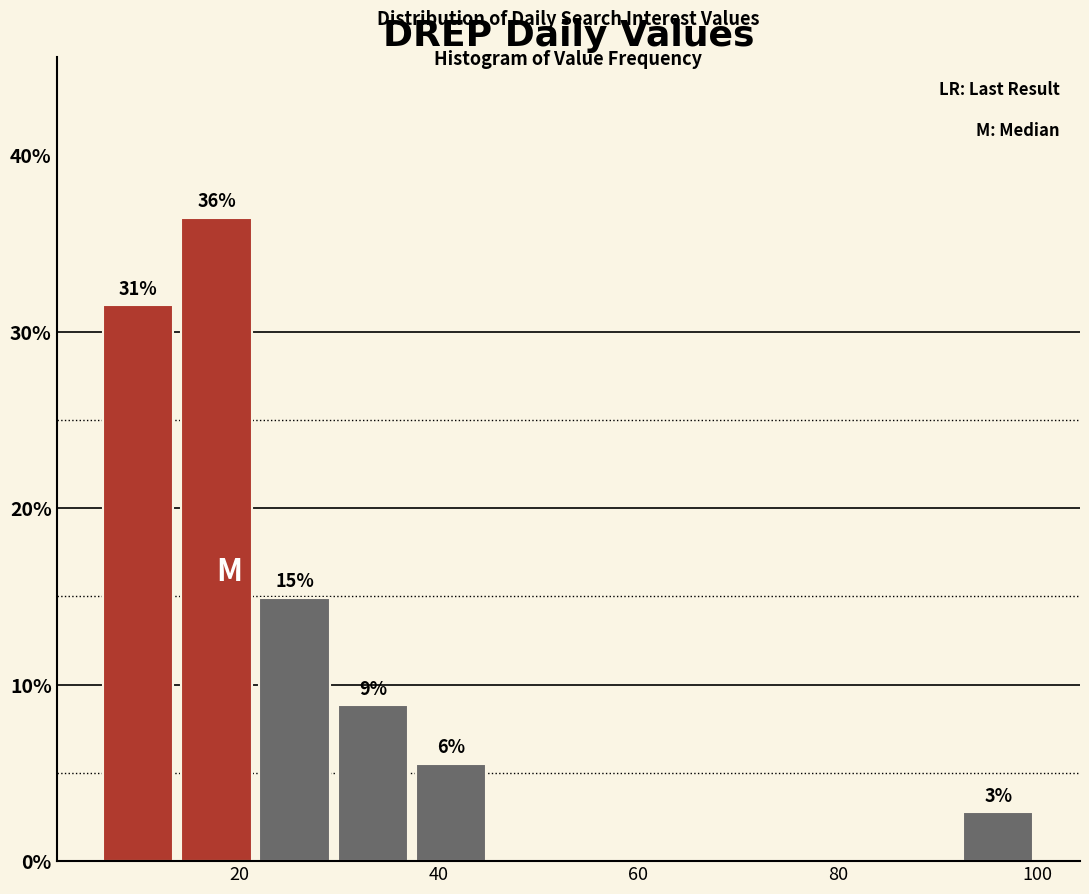

Read against the x-axis, roughly where is the centre of the tallest bar?

18